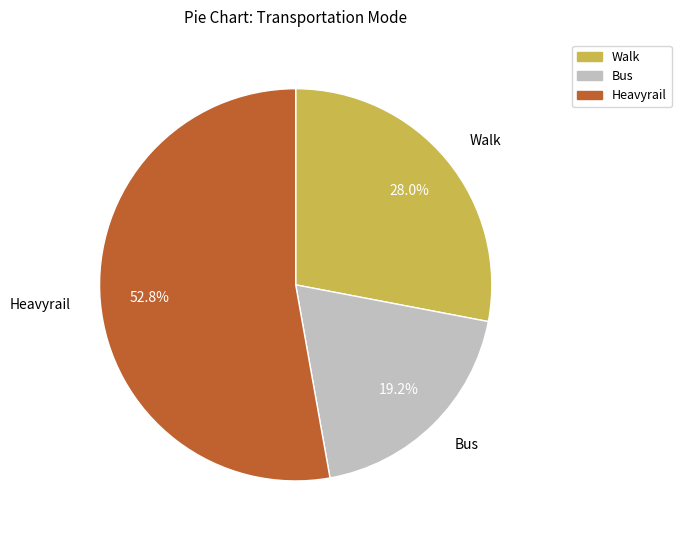

Which category has the smallest portion of the pie?

Bus